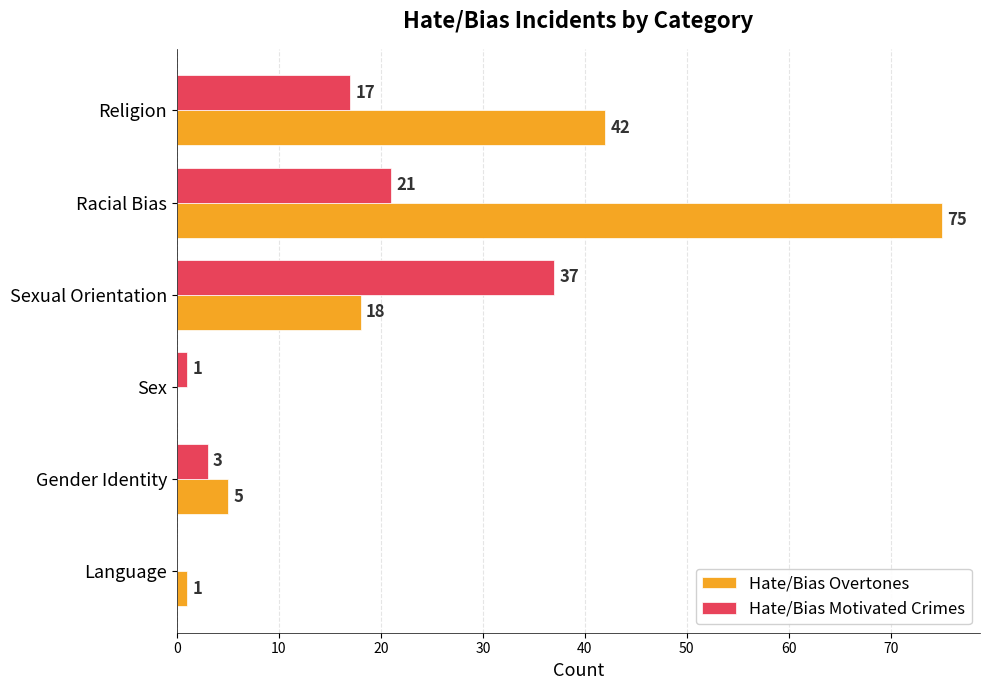

Between Sexual Orientation and Religion, which series saw the biggest shift?

Hate/Bias Overtones